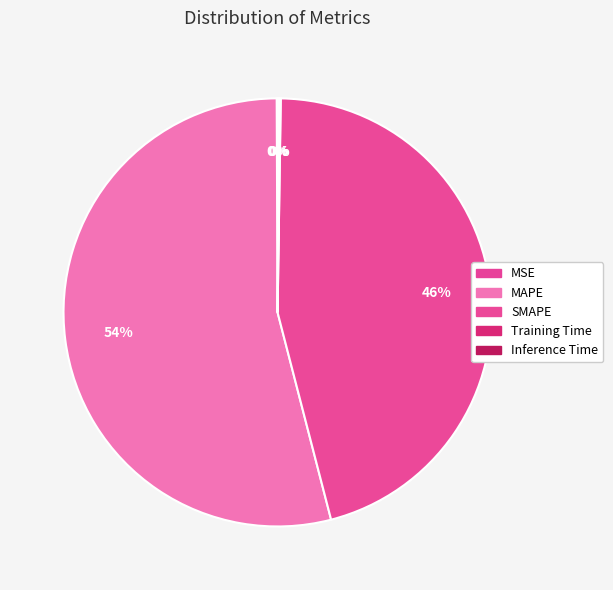

Which category has the biggest portion of the pie?

MAPE